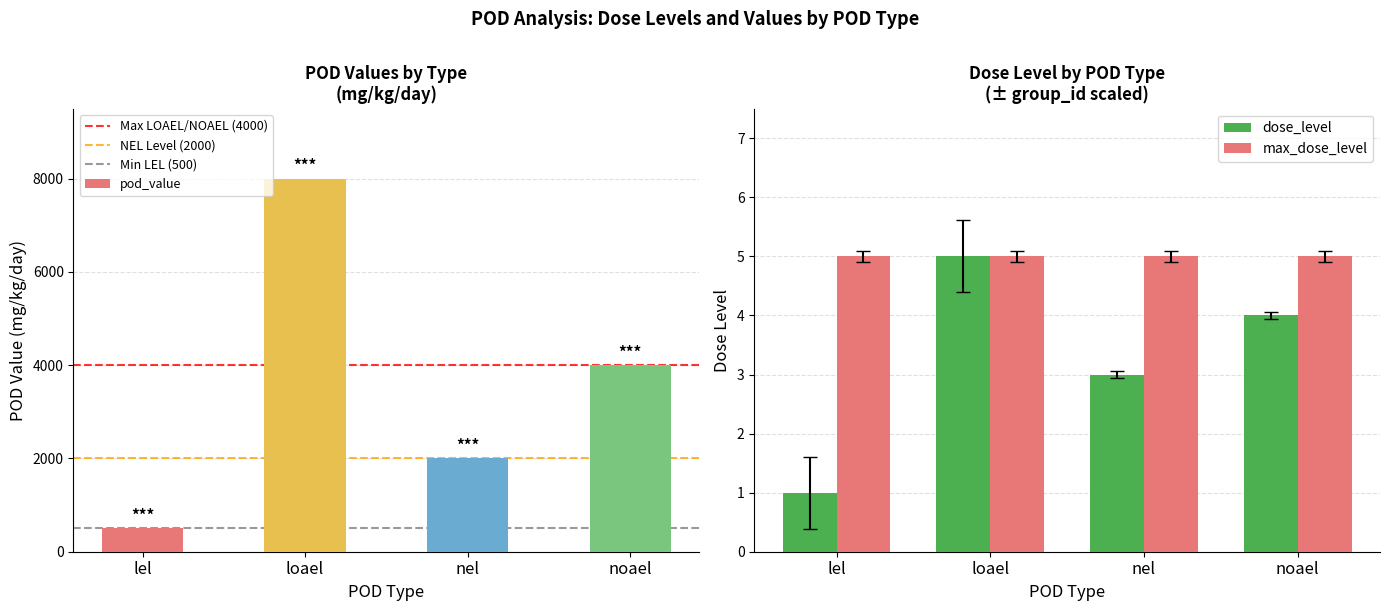

Count the number of categories in the chart.

4